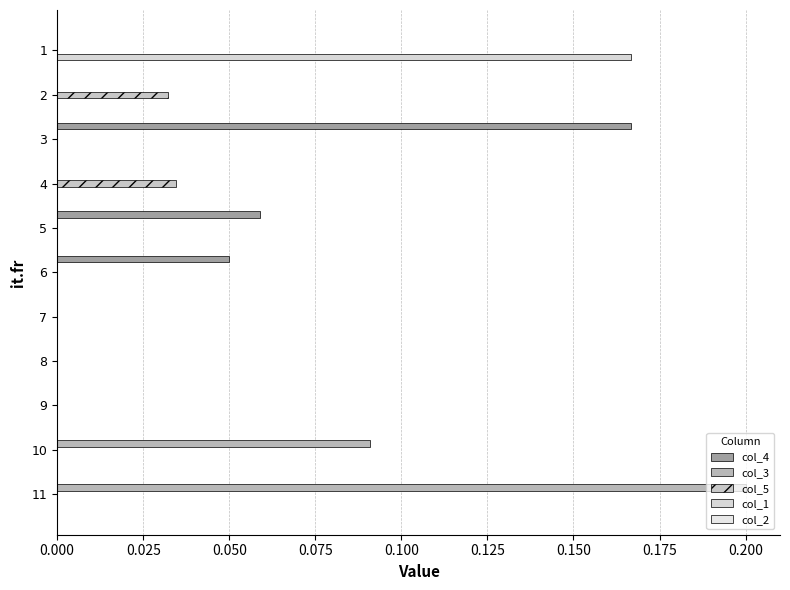

Count the number of categories in the chart.

11